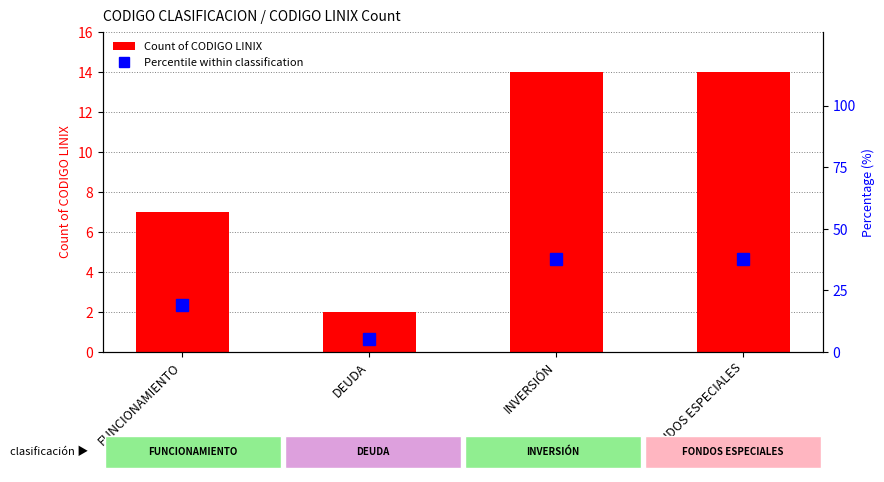

How many data points does each series have?

4